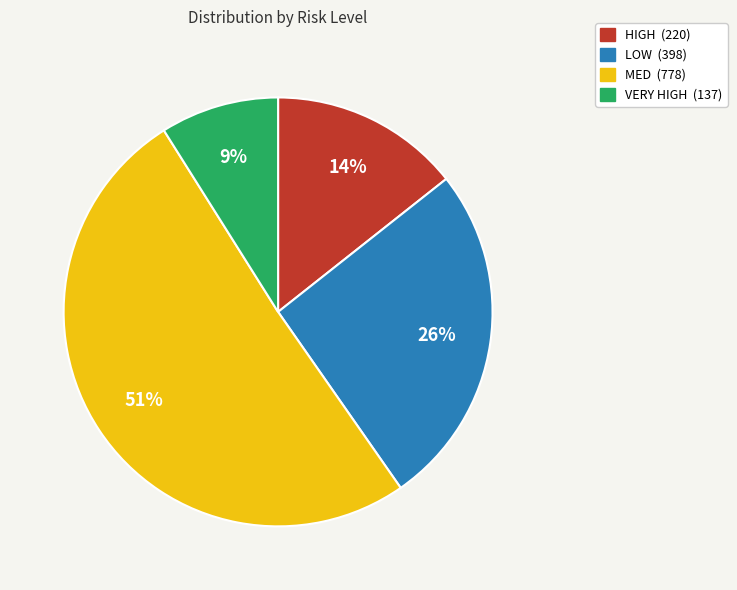

The MED slice represents 62% of the pie. True or false?

False